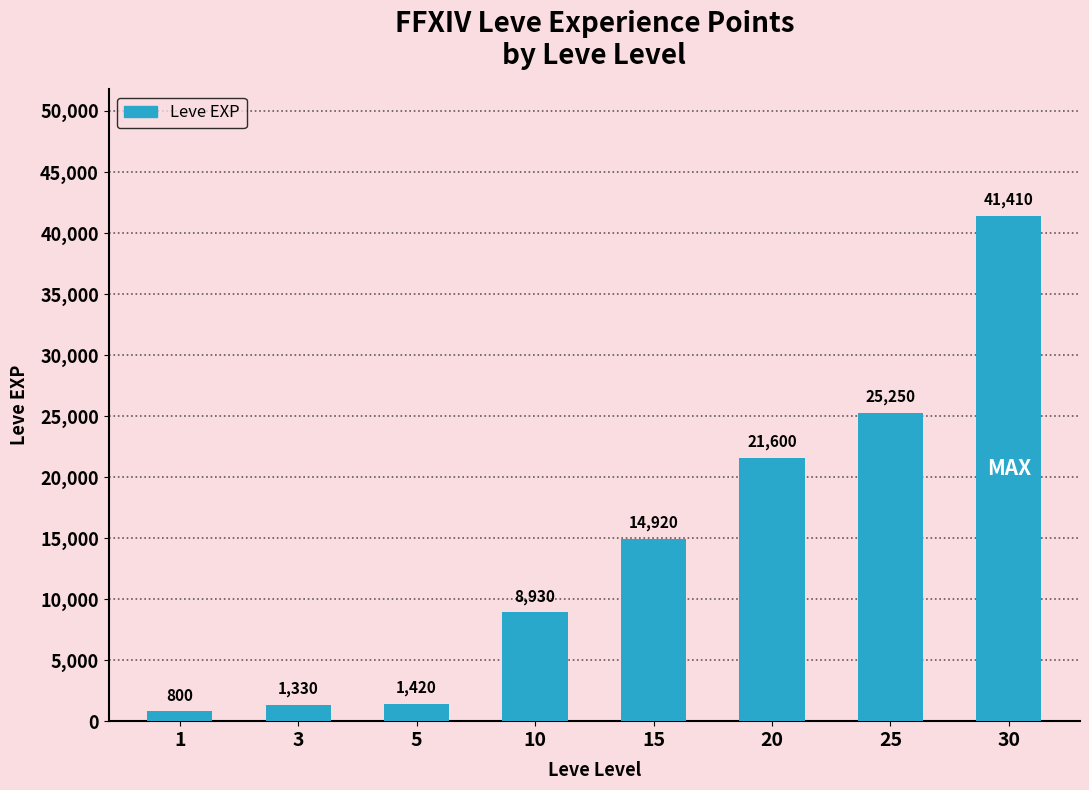

What is the value of the 4th bar from the left?

8930